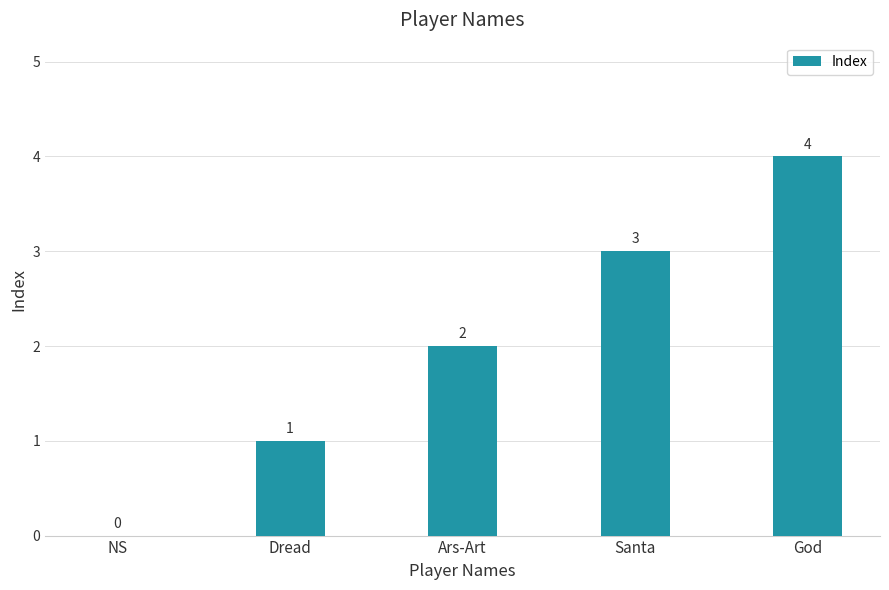

True or false: the data shows 1 at Ars-Art.

False